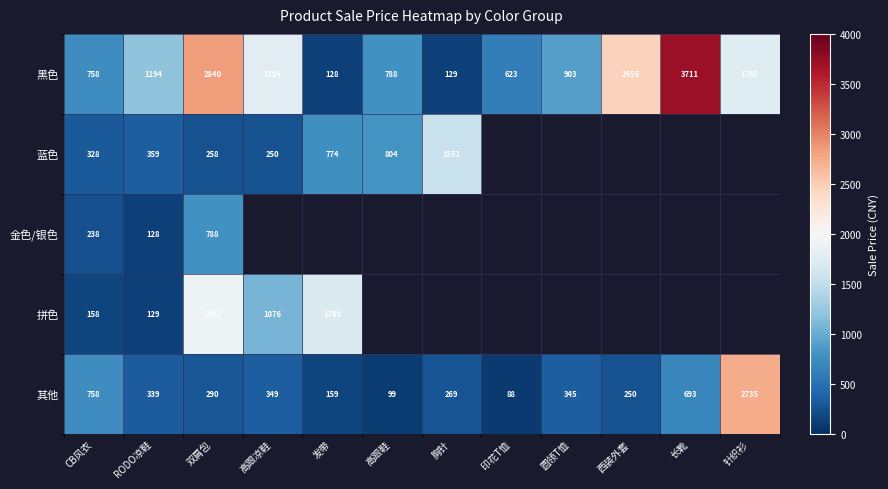

Rank the categories by 黑色 value from lowest to highest.

发带, 胸针, 印花T恤, CB风衣, 高跟鞋, 圆领T恤, RODO凉鞋, 针织衫, 高跟凉鞋, 西装外套, 双肩包, 长靴